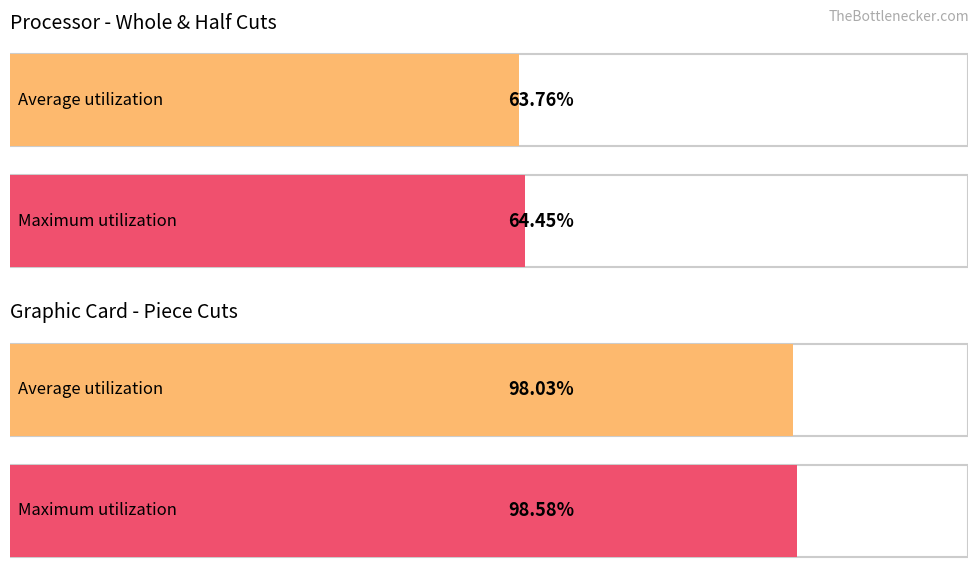

The Average utilization series shows 115.2 at Alón. True or false?

False